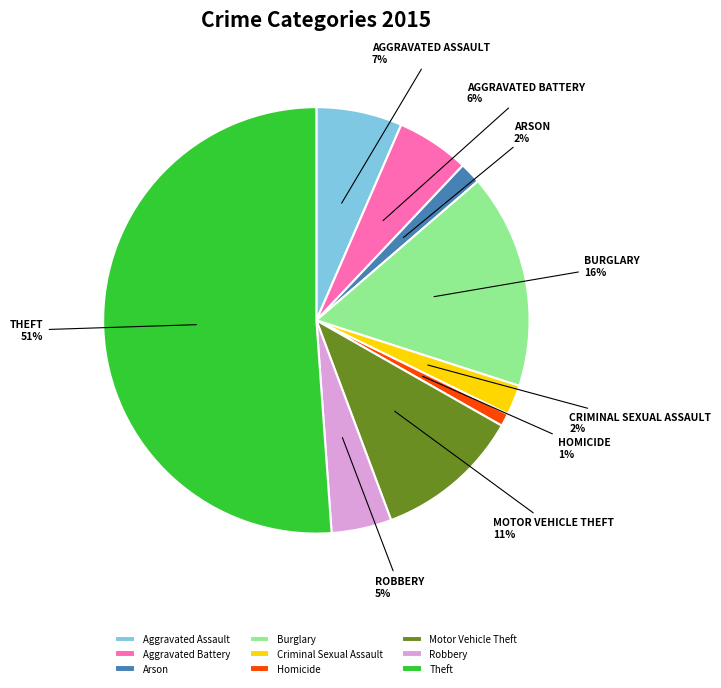

Between Burglary and Aggravated Battery, which is larger?

Burglary